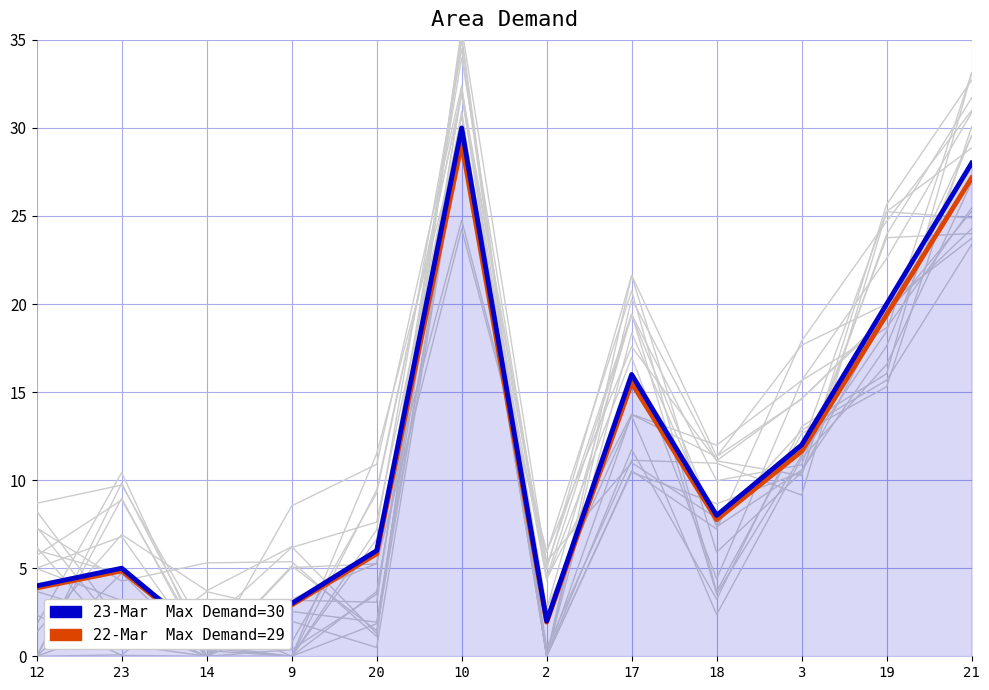

True or false: 23-Mar  Max Demand=30 and 22-Mar  Max Demand=29 intersect in this chart.

False